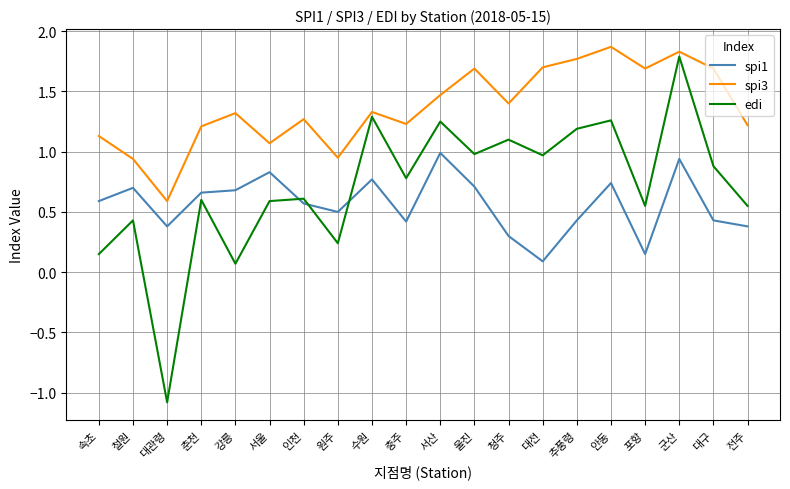

Which series has the widest spread of values?

edi